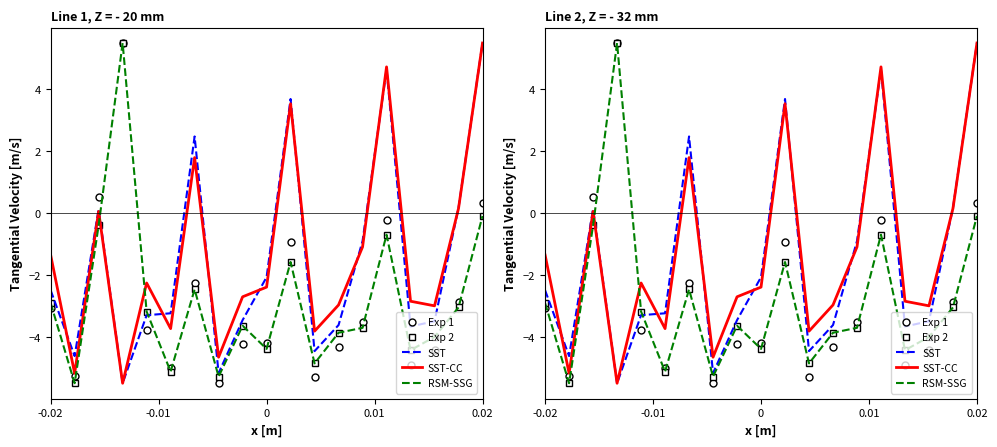

Count the number of categories in the chart.

19